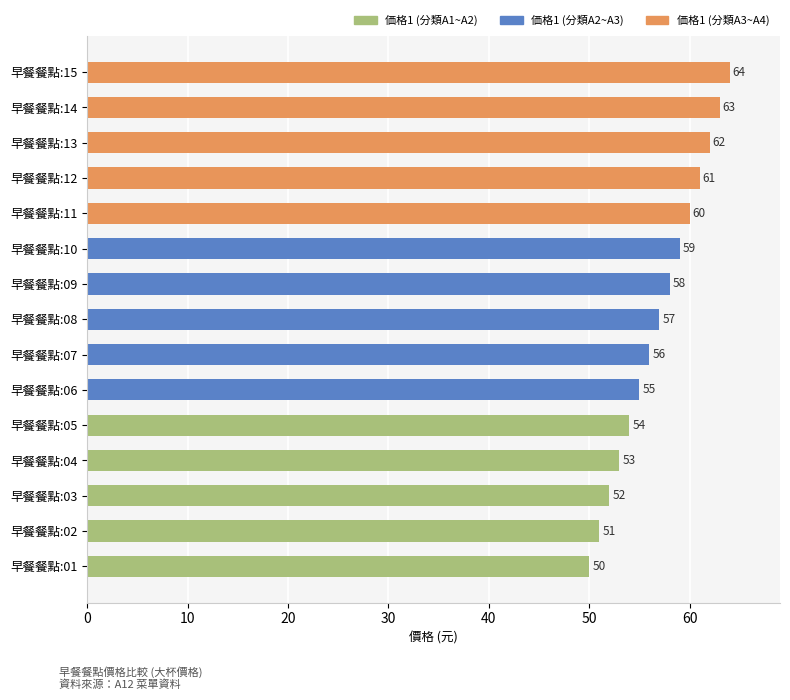

Between 早餐餐點:11 and 早餐餐點:13, which is larger?

早餐餐點:13